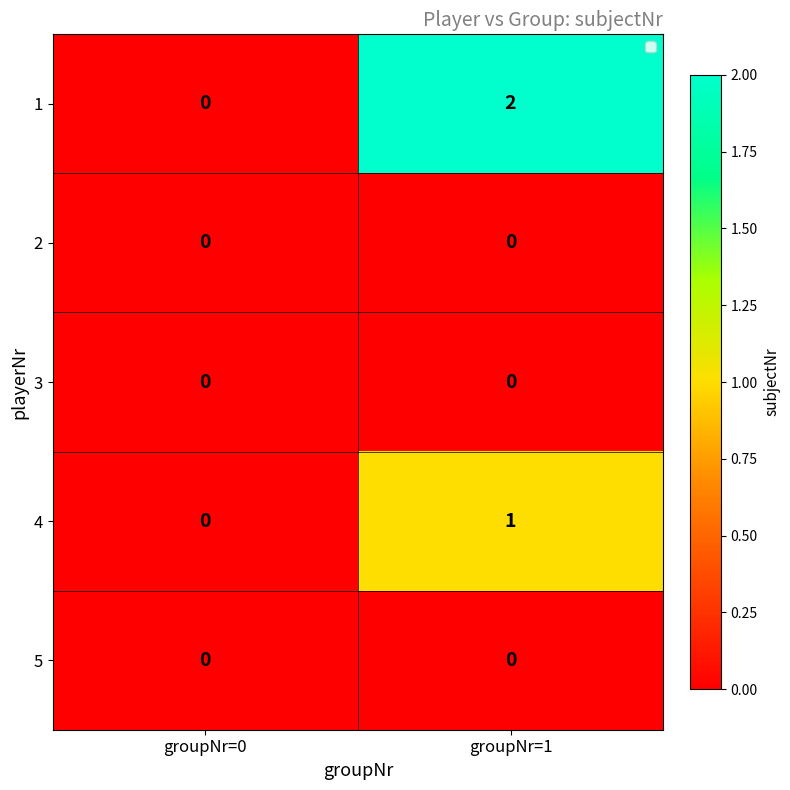

How many categories are shown in the chart?

2